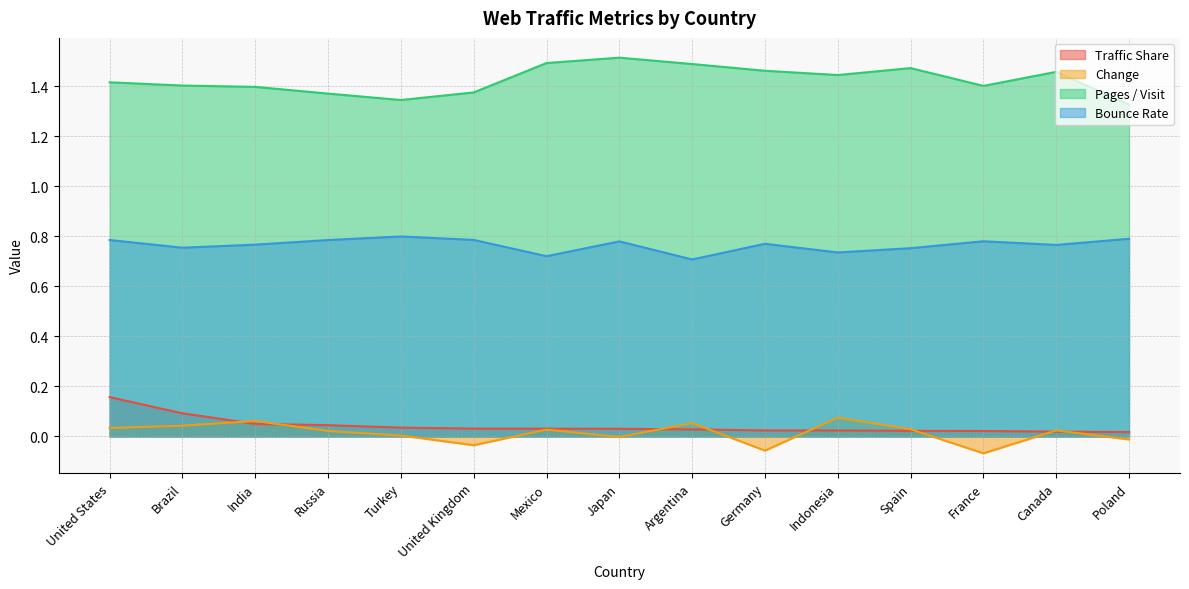

Which series has the largest total across all categories?

Pages / Visit